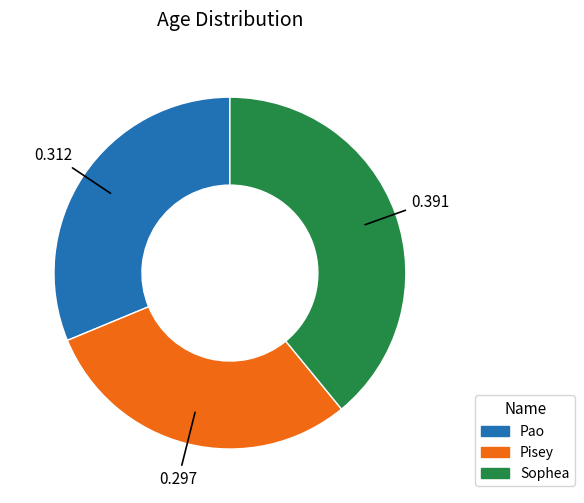

Combined, do Pao and Sophea account for over 50%?

Yes